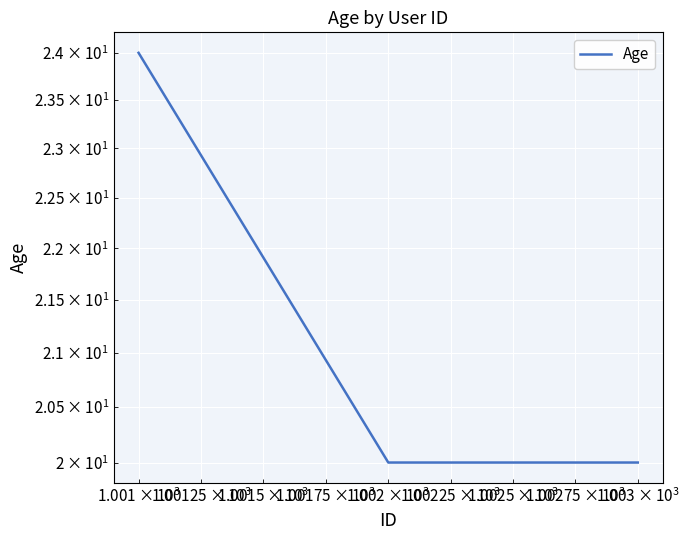

Is it true that the value at 100 is 36?

False